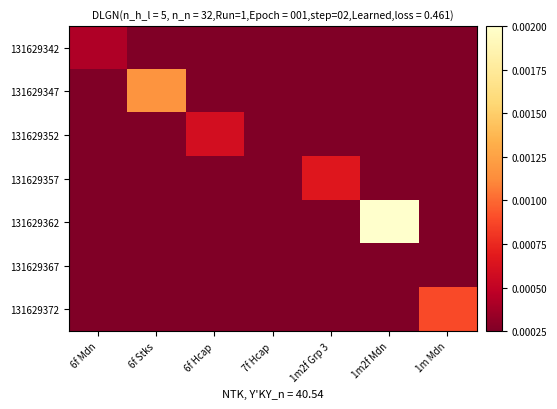

Which series has the largest range (max minus min)?

131629362